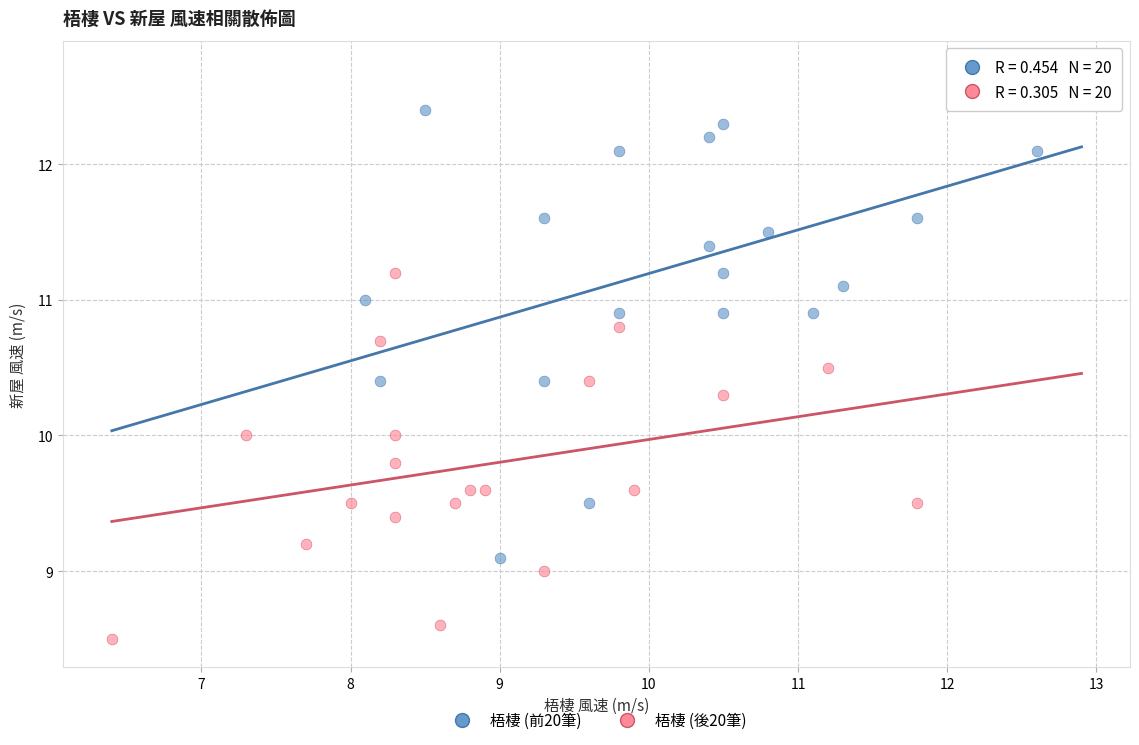

Which series reaches the maximum Y coordinate?

梧棲 (前20筆)